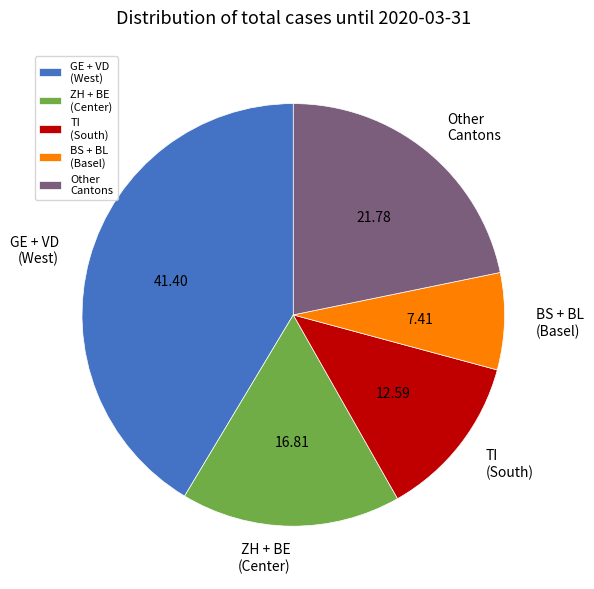

Do GE + VD (West) and Other Cantons together represent more than half of the pie?

Yes